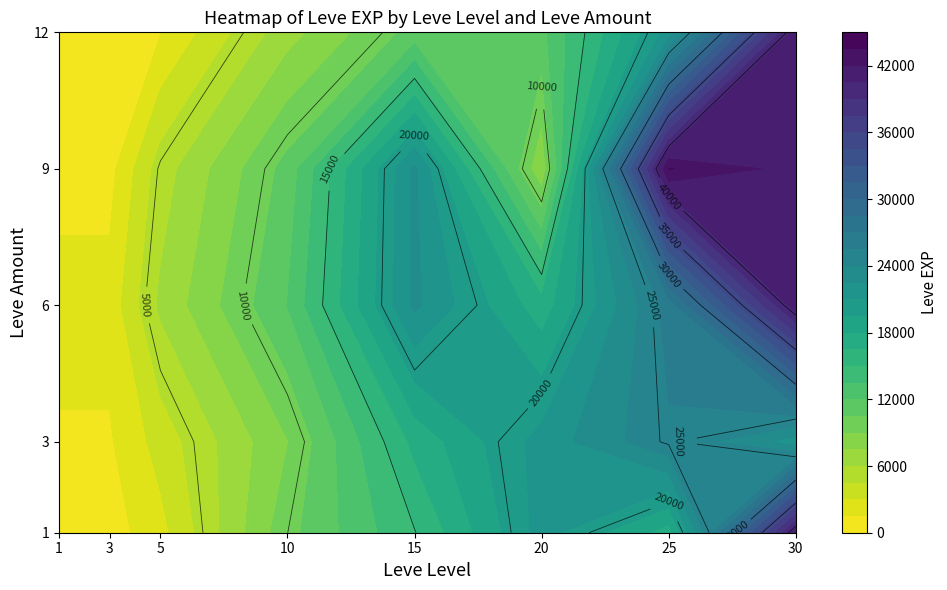

Between 10 and 30, which series saw the biggest shift?

12